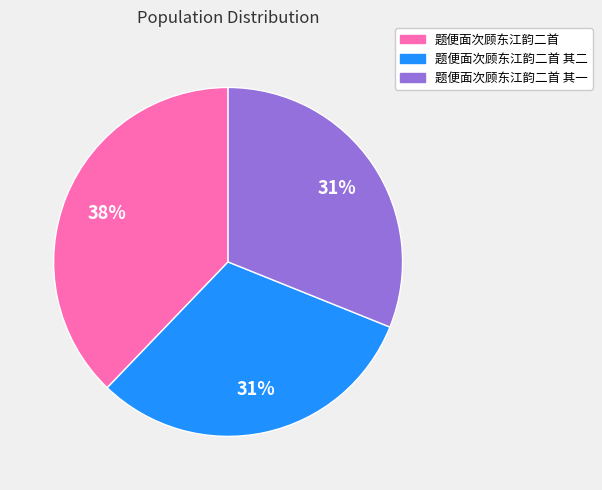

Is it true that 题便面次顾东江韵二首 其二 is 38% of the pie?

False